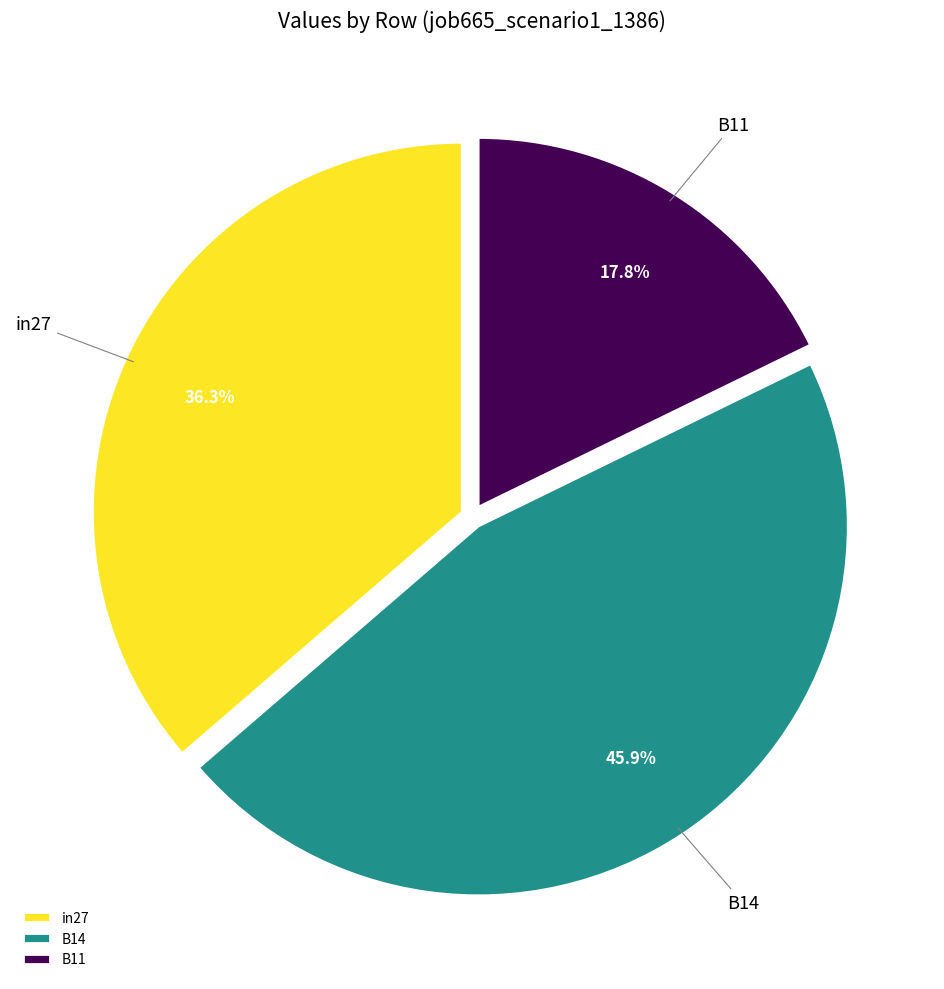

Is it true that in27 is 46% of the pie?

False